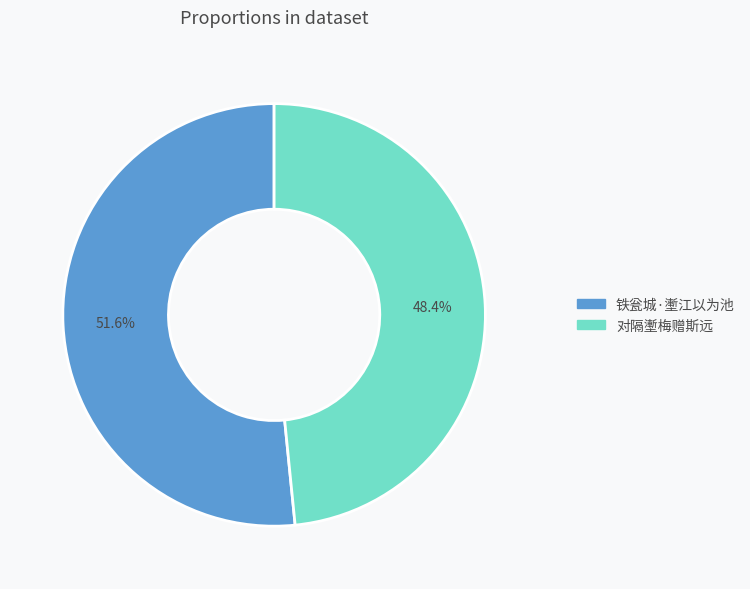

To the nearest percent, what percentage of the pie is 铁瓮城·壍江以为池?

52%